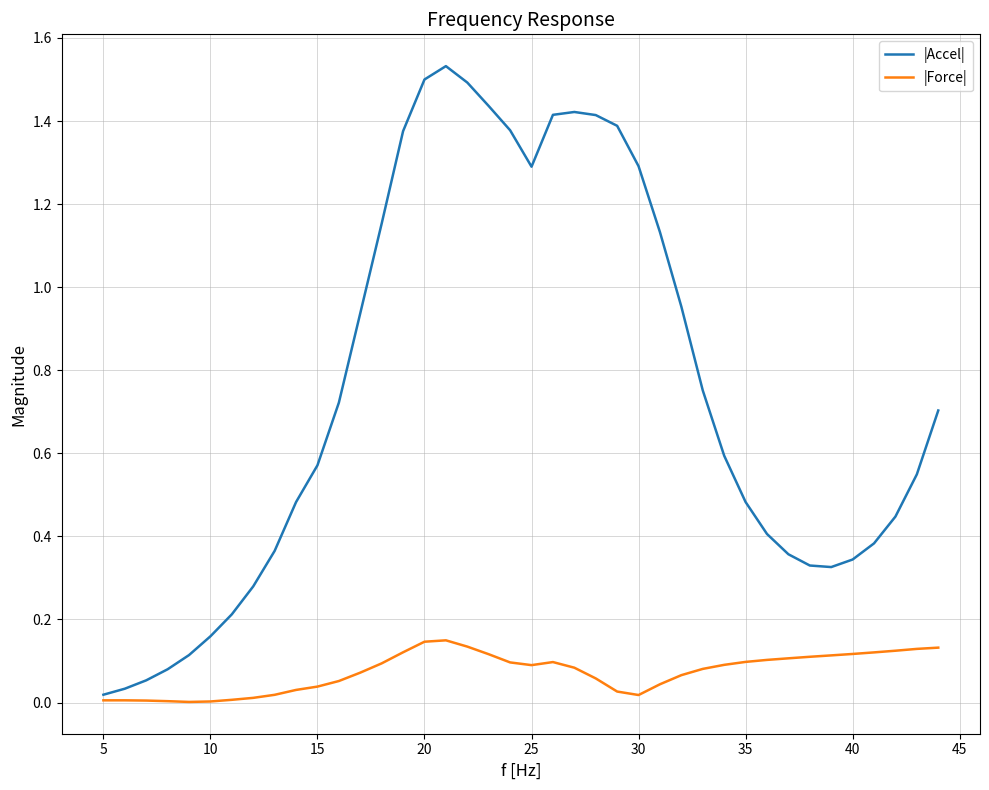

True or false: |Force| and |Accel| cross at least once.

False